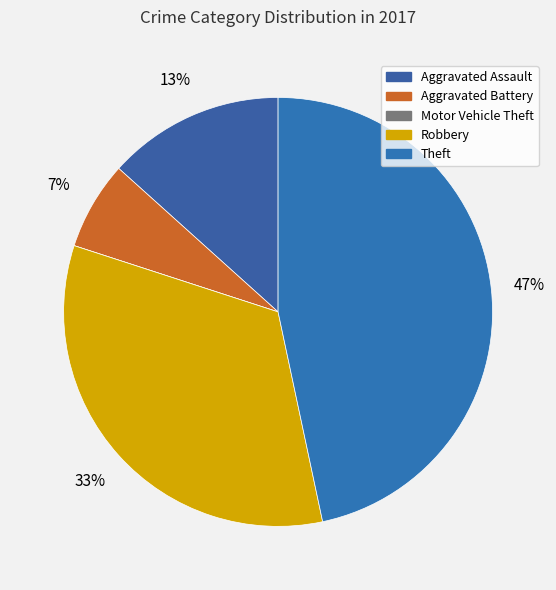

To the nearest percent, what is the difference between the largest and smallest slice percentages?

47%